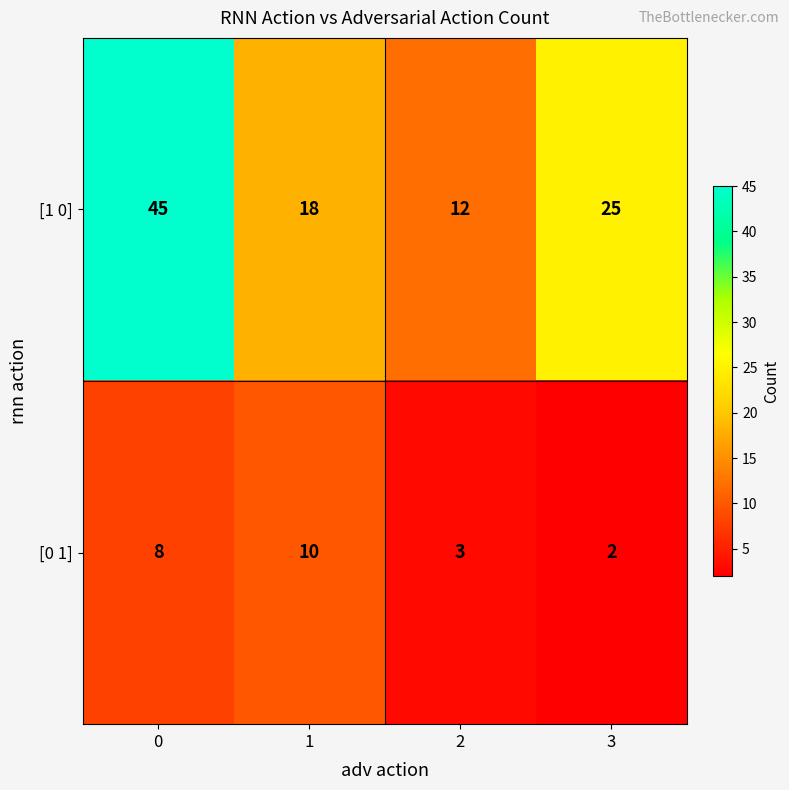

Rank the series at 2 from lowest to highest value.

[0 1], [1 0]